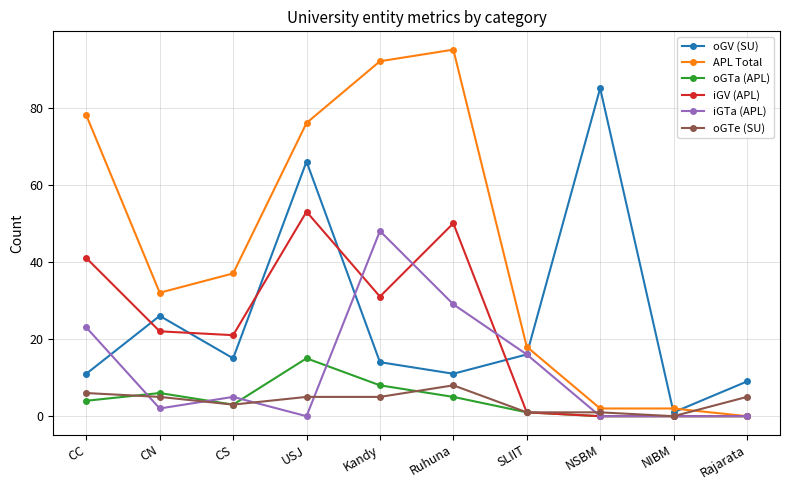

Rank the series at CC from highest to lowest value.

APL Total, iGV (APL), iGTa (APL), oGV (SU), oGTe (SU), oGTa (APL)